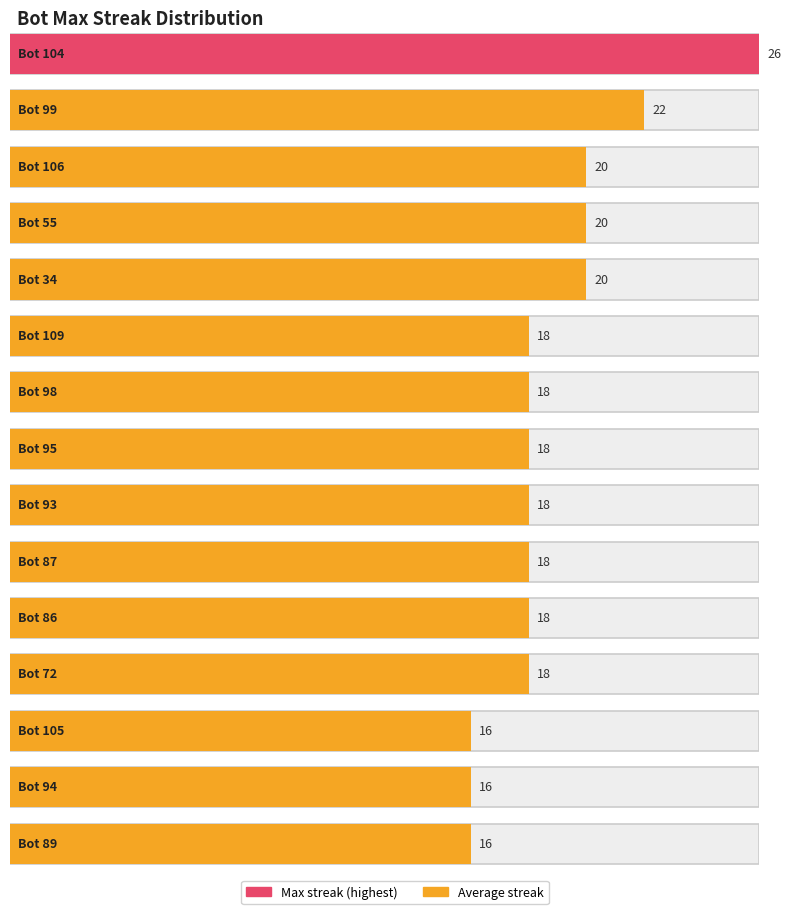

At which label is Bot closest to 71?

72